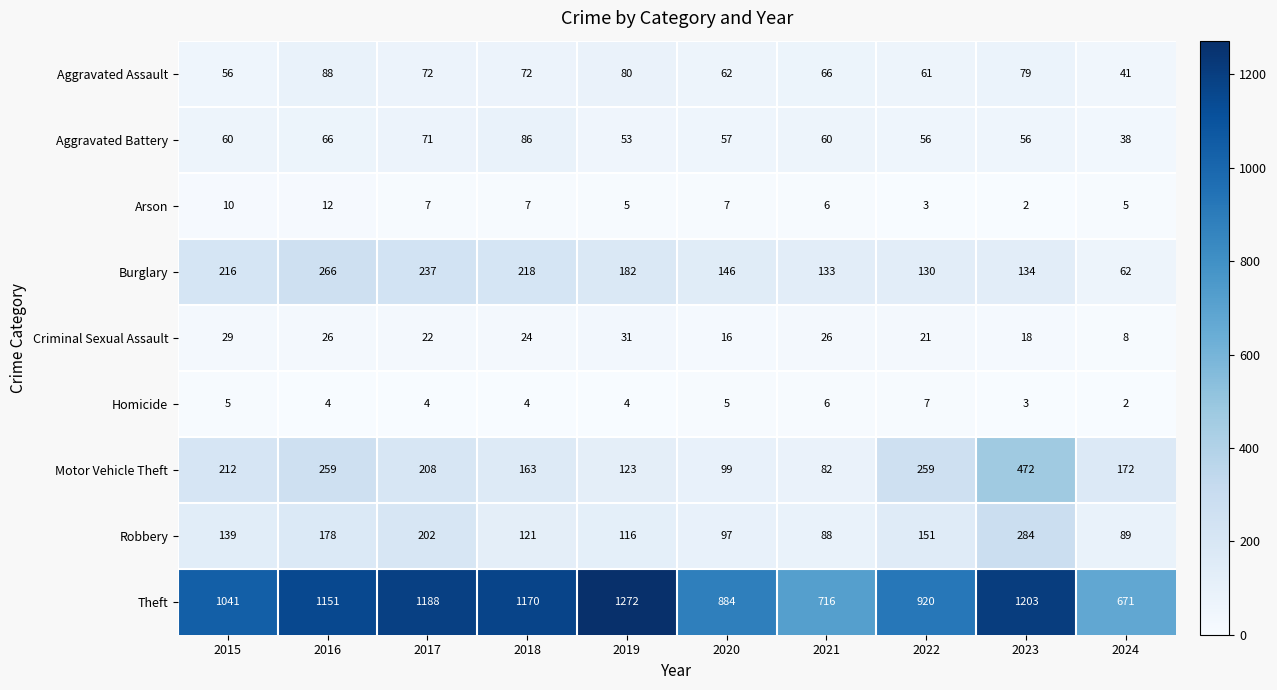

How many data points does each series have?

10